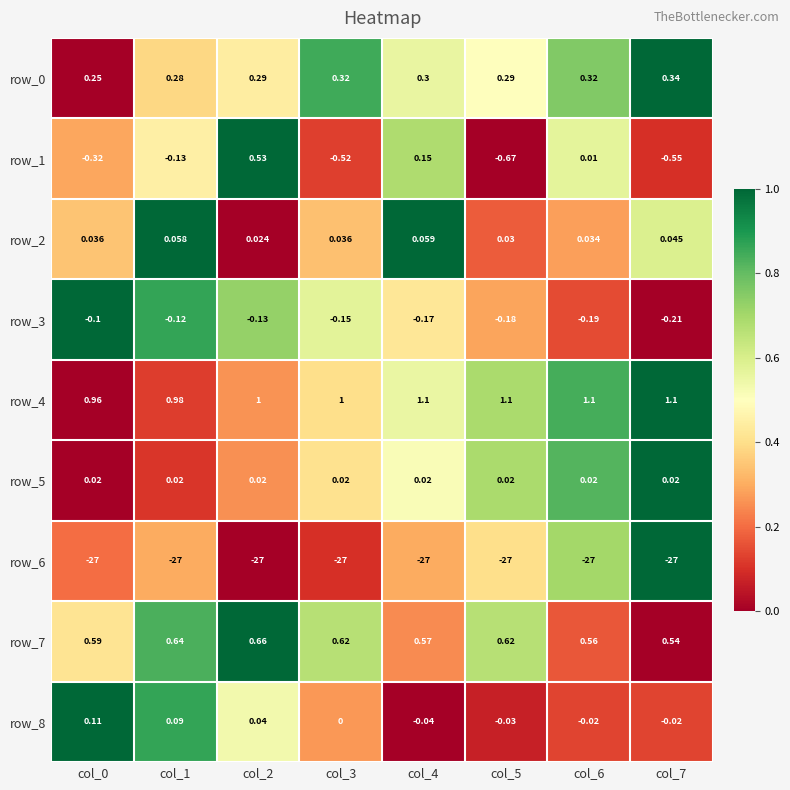

Is the value of row_4 at col_3 greater than the value of row_7 at col_5?

Yes